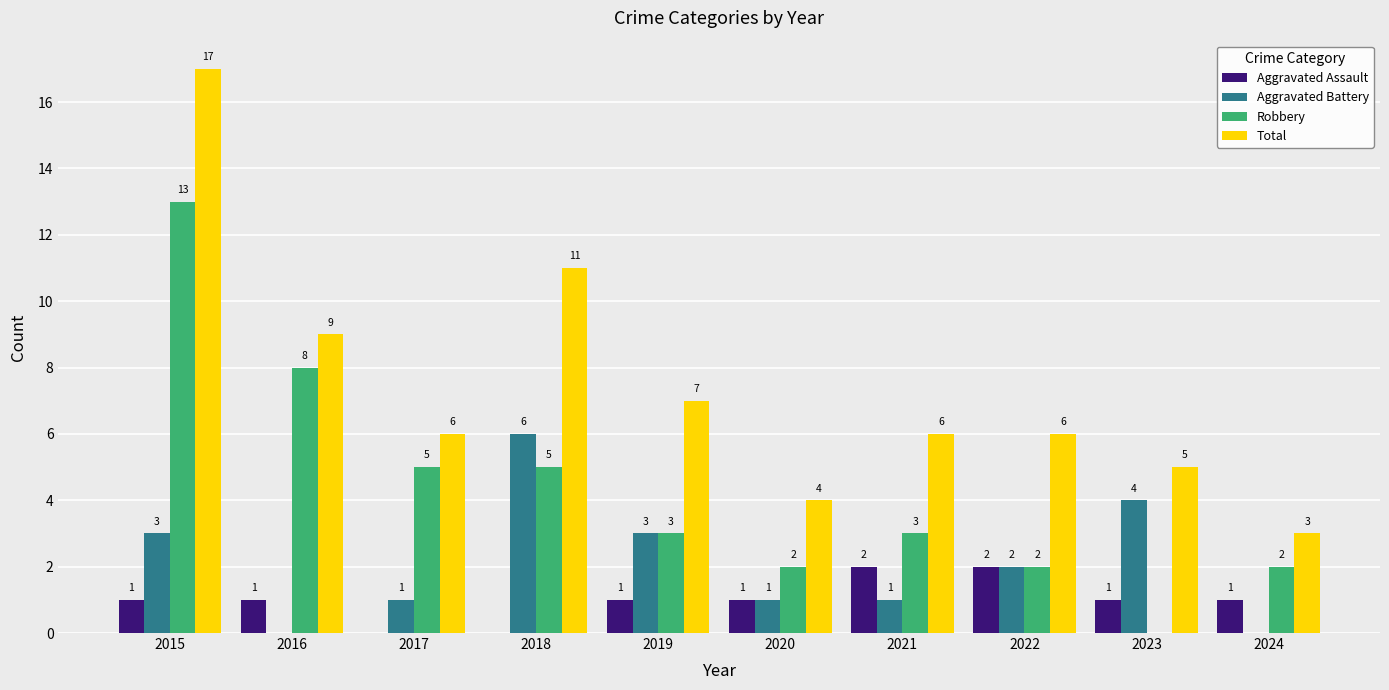

What is the maximum value shown in the chart?

17